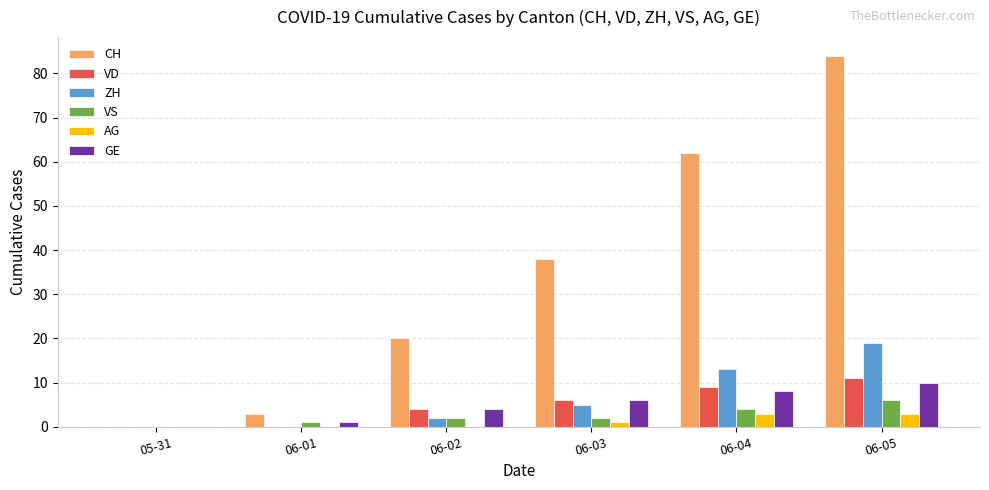

Count the number of data series in this chart.

6